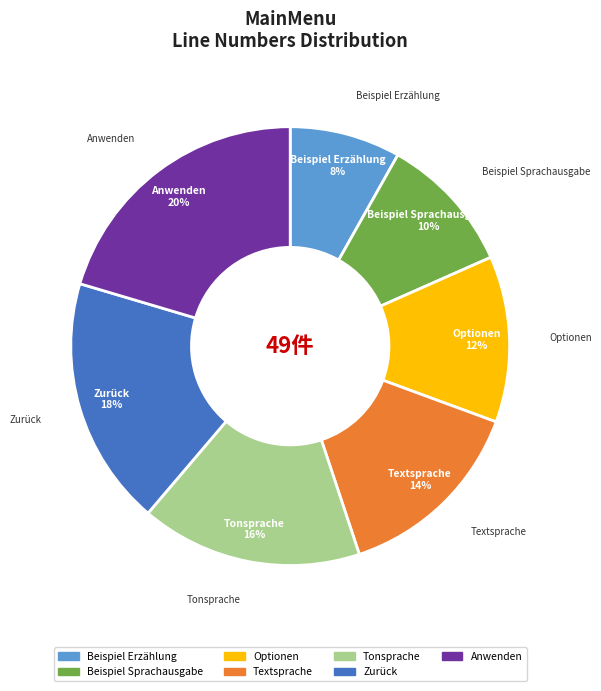

To the nearest percent, what is the average slice percentage?

14%